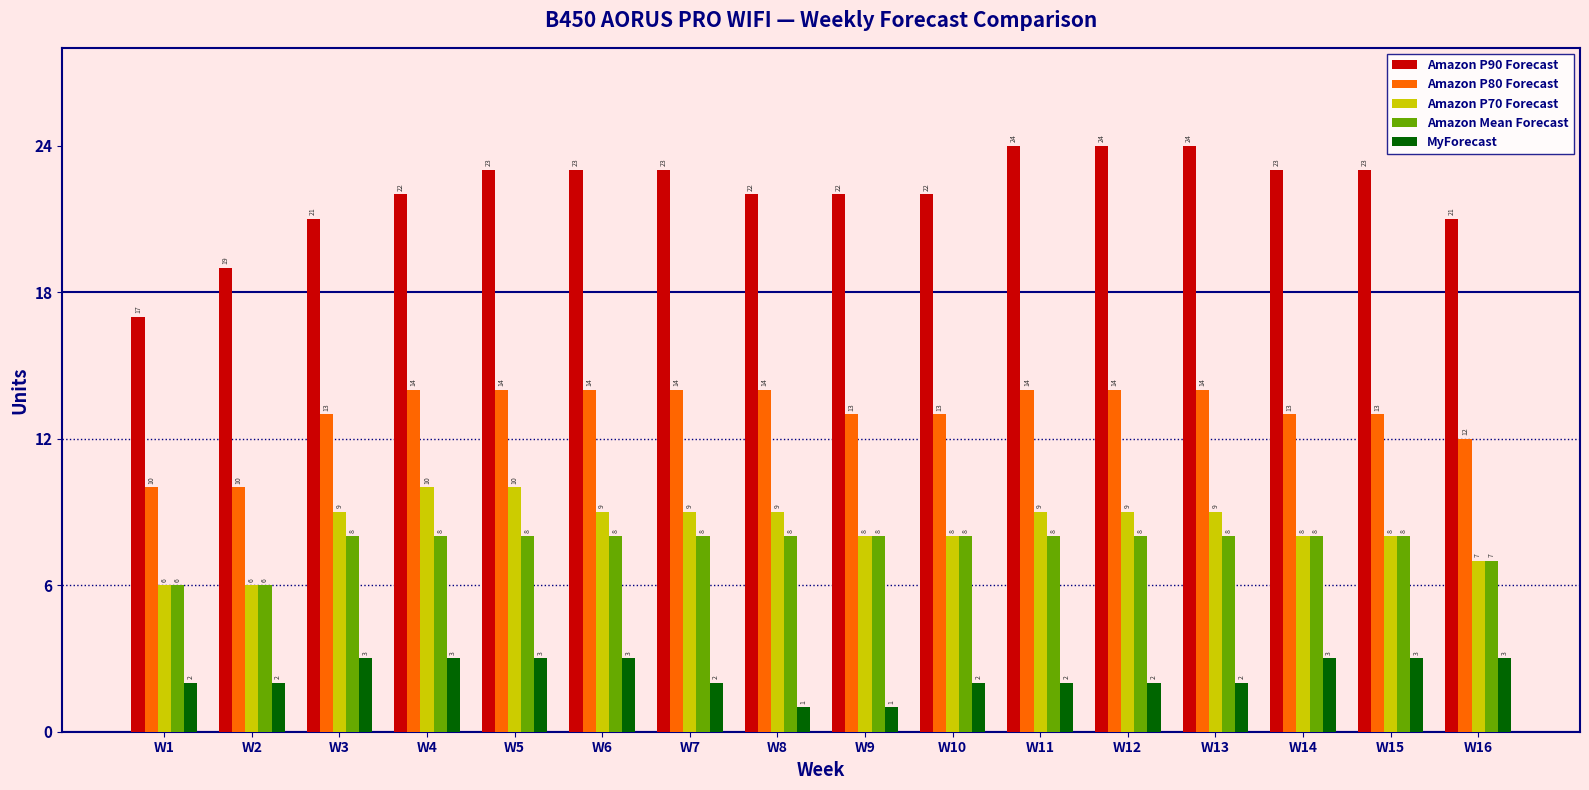

At which category is the sum across all series the highest?

W5